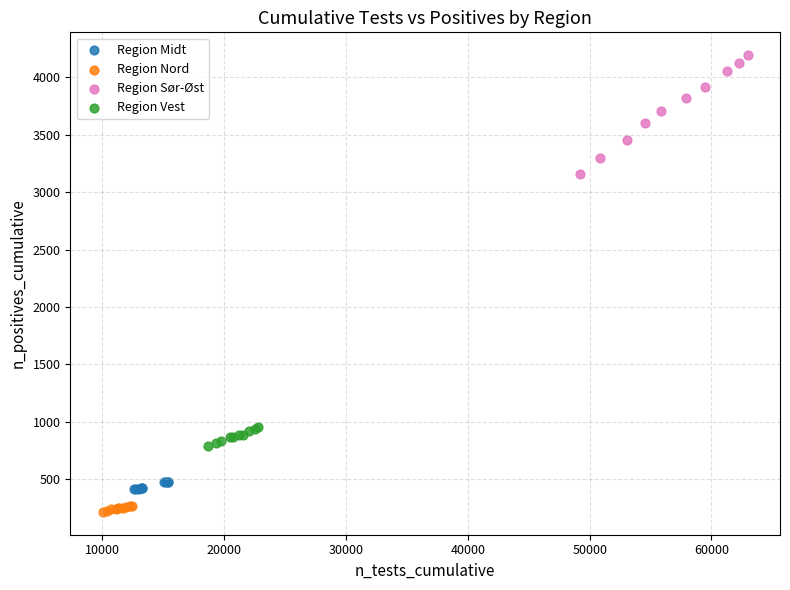

Which series has the widest spread of Y values?

Region Sør-Øst